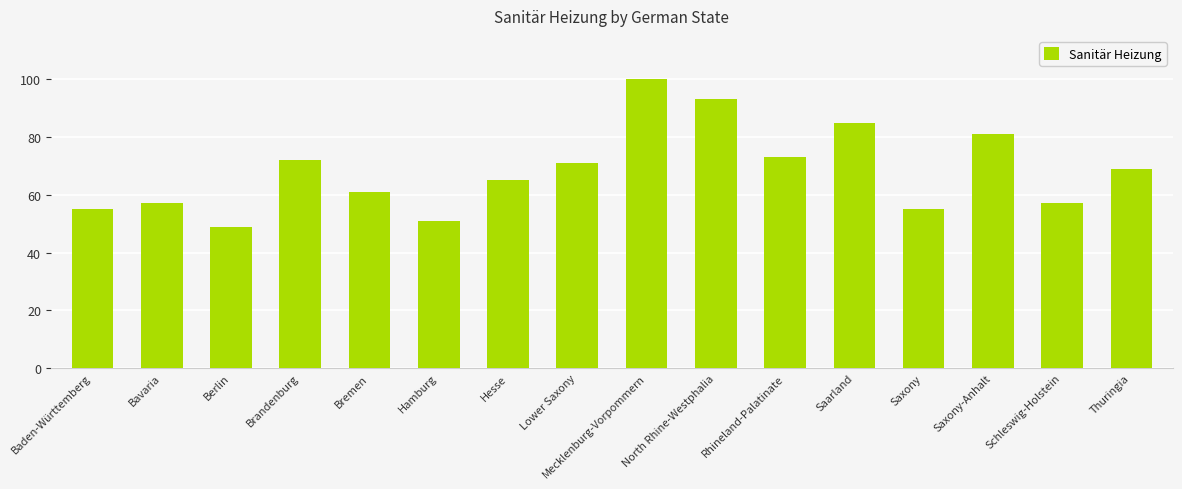

Does the chart contain stacked bars?

No